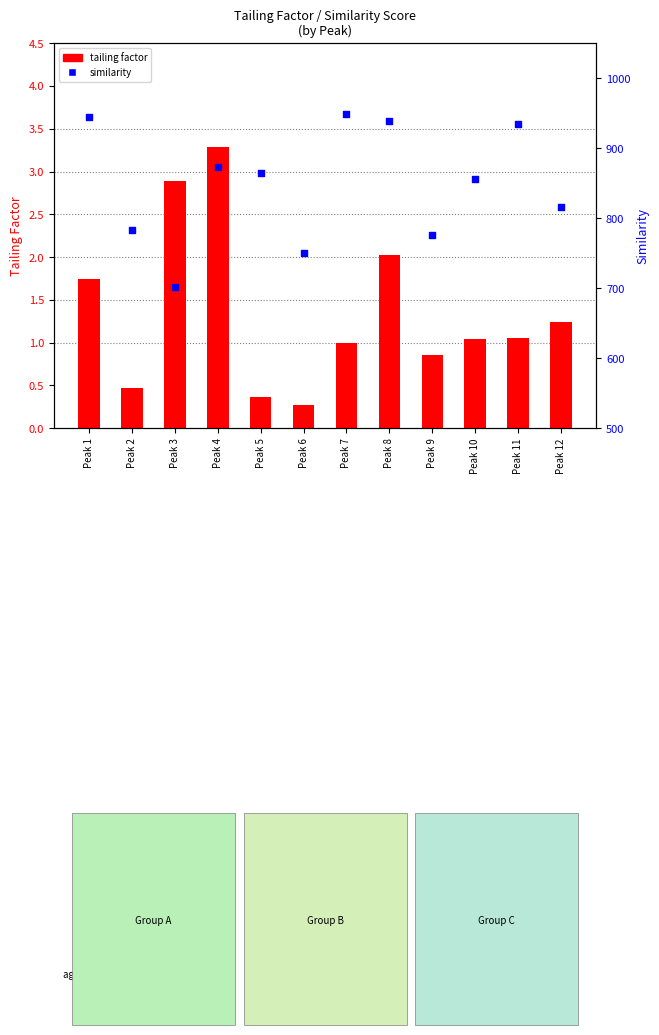

At which category is the sum across all series the highest?

Peak 7